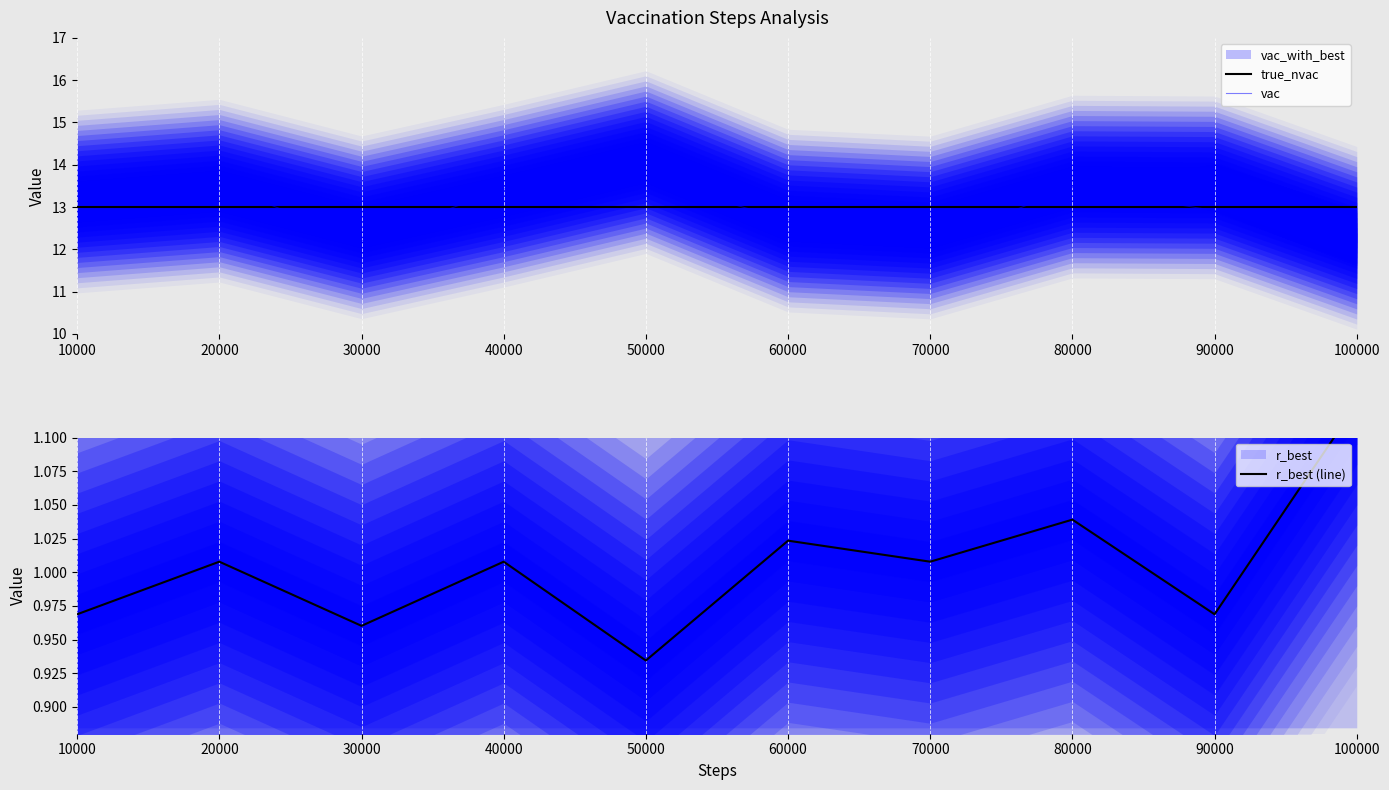

Which series changed the most between 50000 and 90000?

vac